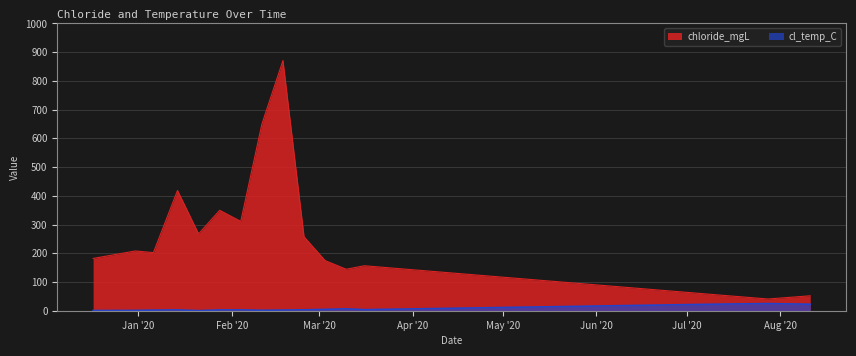

True or false: chloride_mgL and cl_temp_C intersect in this chart.

False